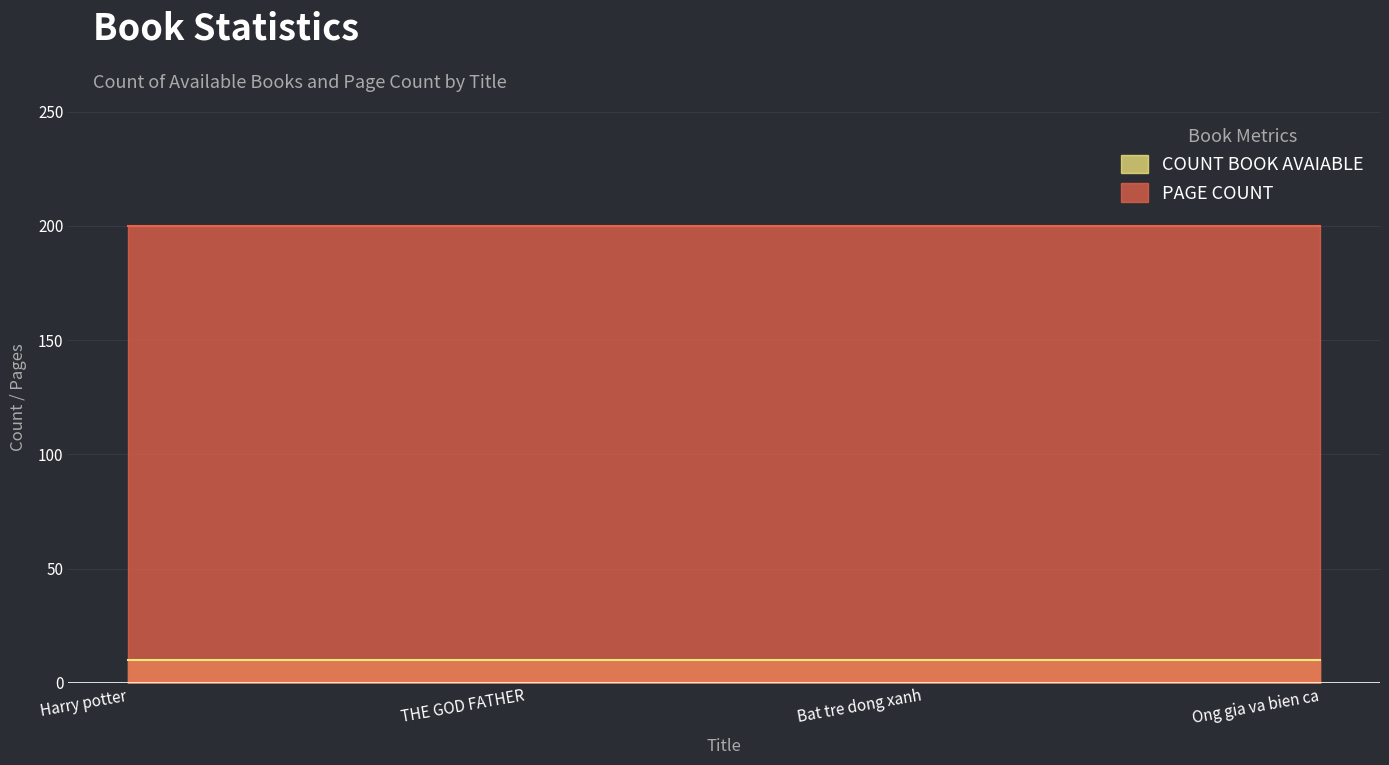

At which label does PAGE COUNT reach its peak?

Harry potter